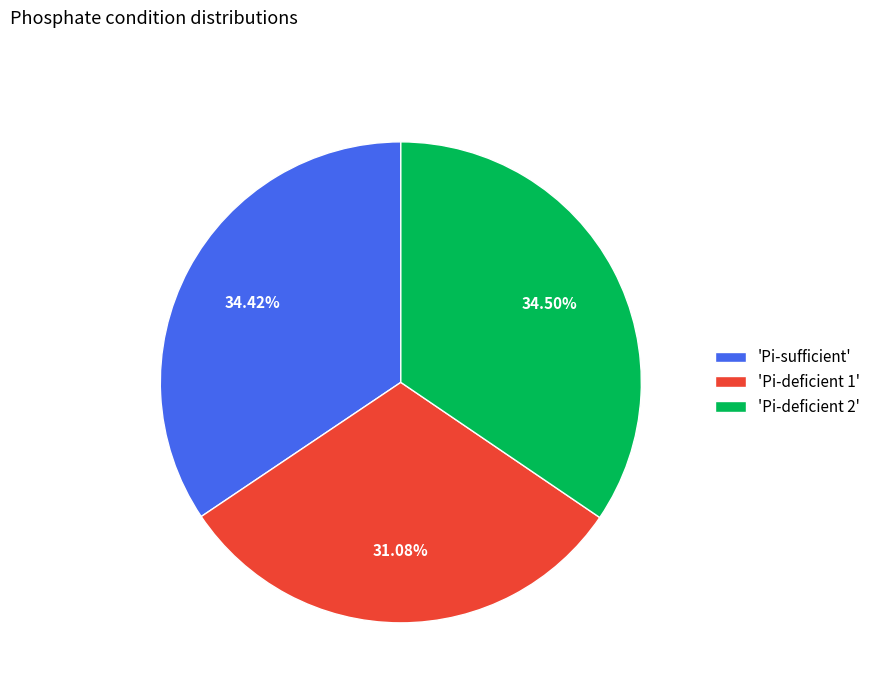

Does any single category account for the majority?

No